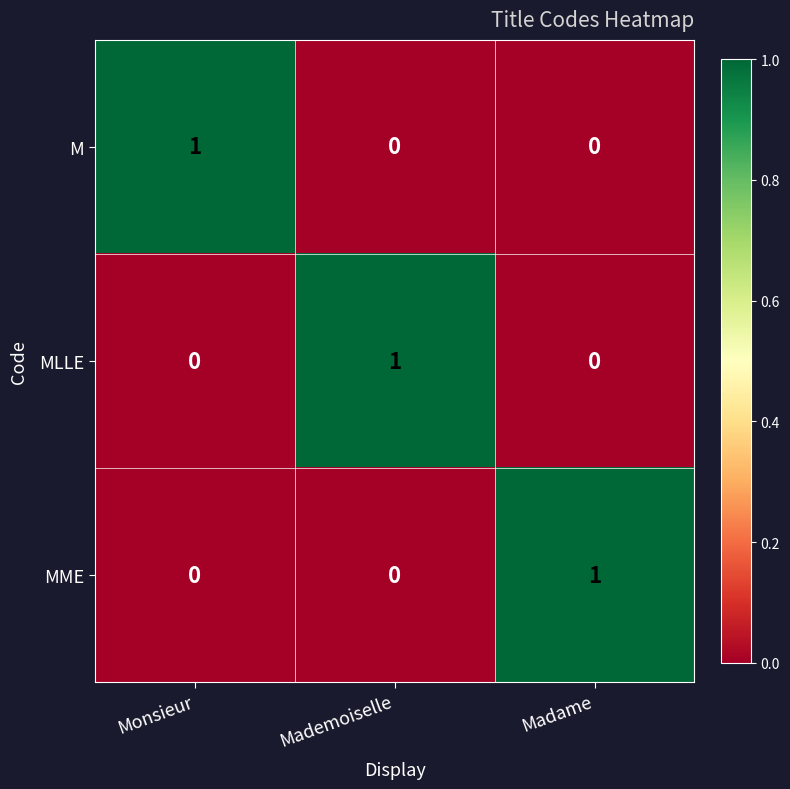

The MME series shows 0 at Monsieur. True or false?

True